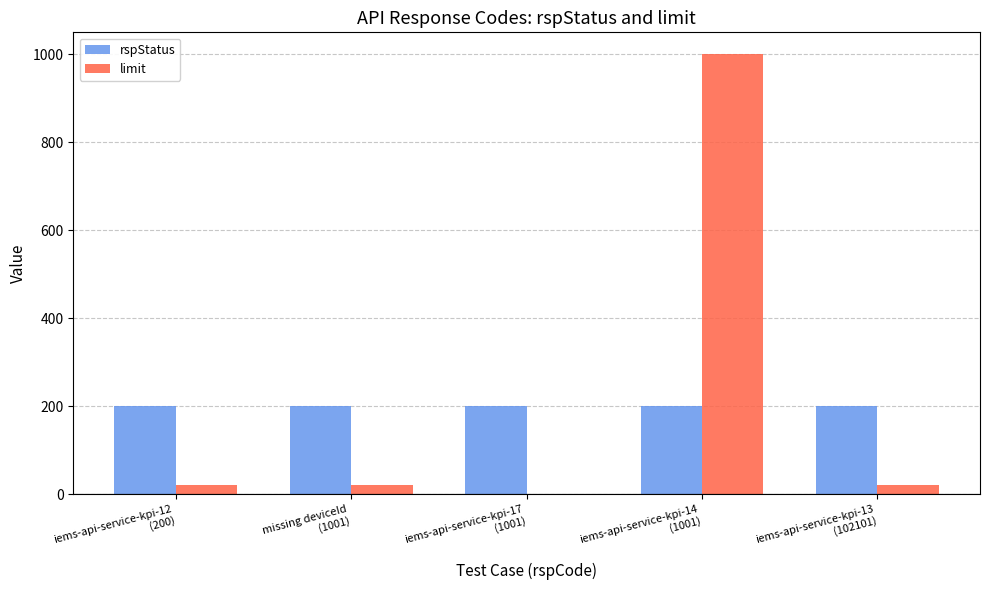

Which series has the largest range (max minus min)?

limit